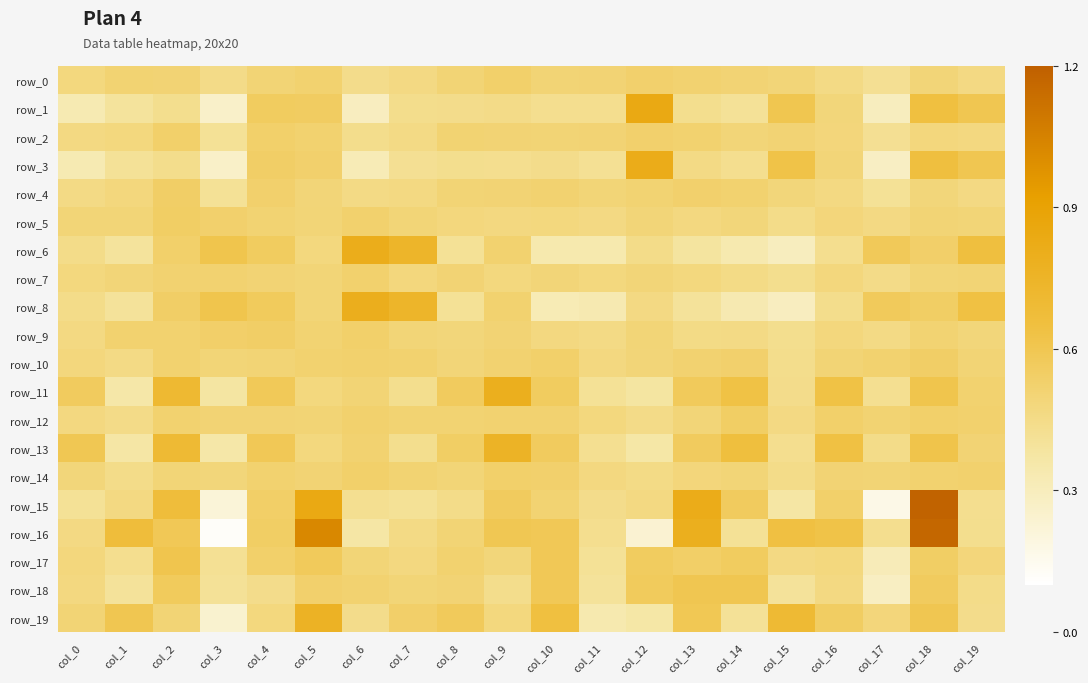

What is the maximum value shown in the chart?

1.2